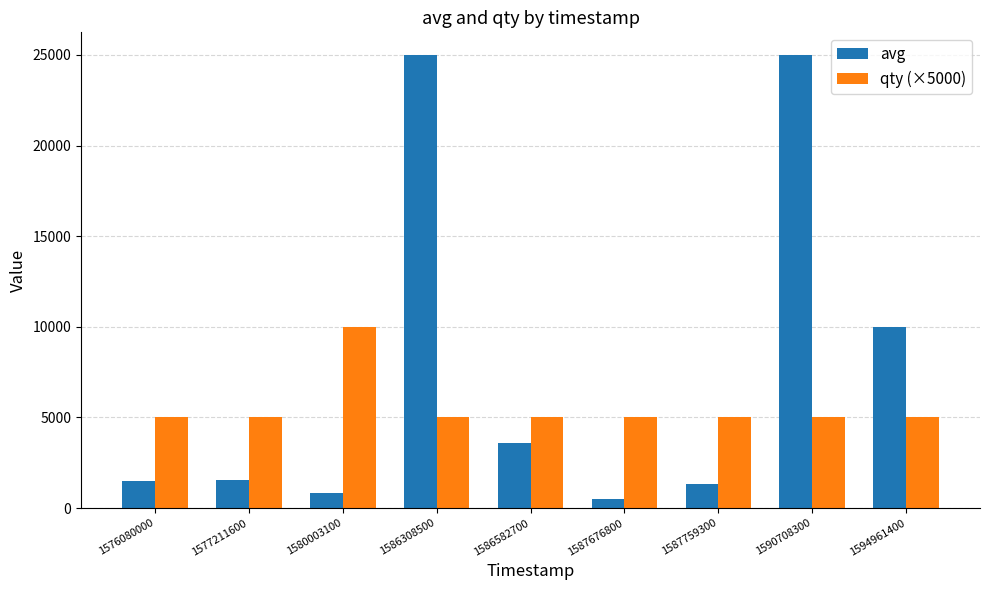

Rank the series by their maximum value, from highest to lowest.

avg, qty (×5000)